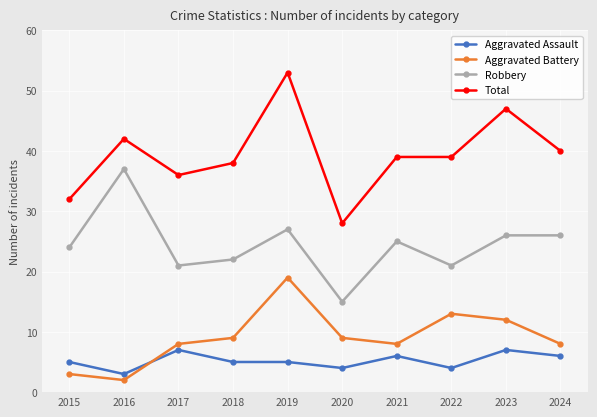

Where is the first local maximum for Aggravated Assault?

2017